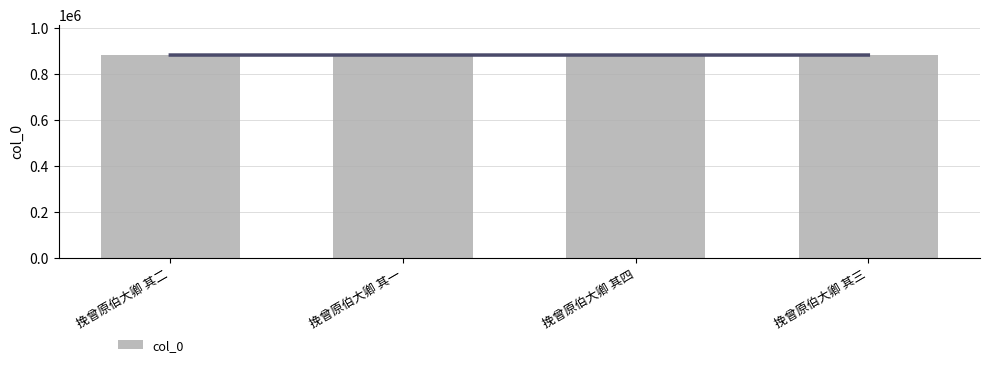

What is the minimum value shown in the chart?

882906